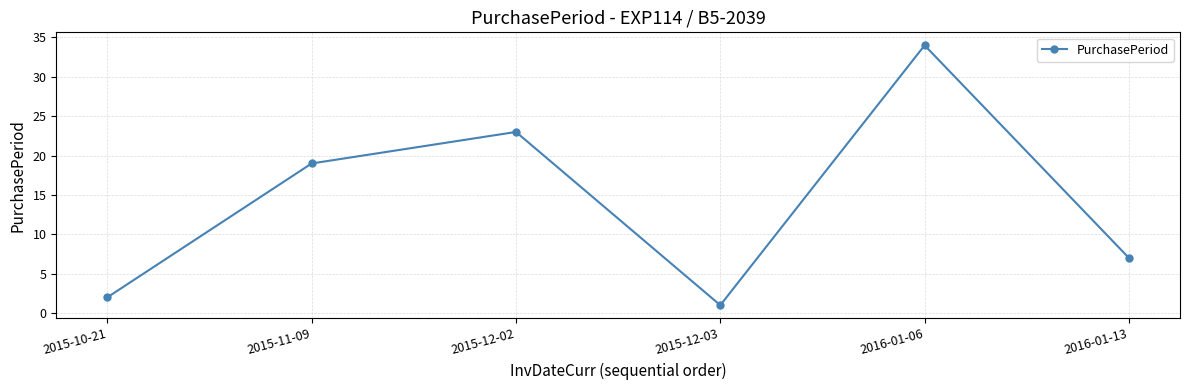

Reading right to left, extract all data points from this chart.

7	34	1	23	19	2